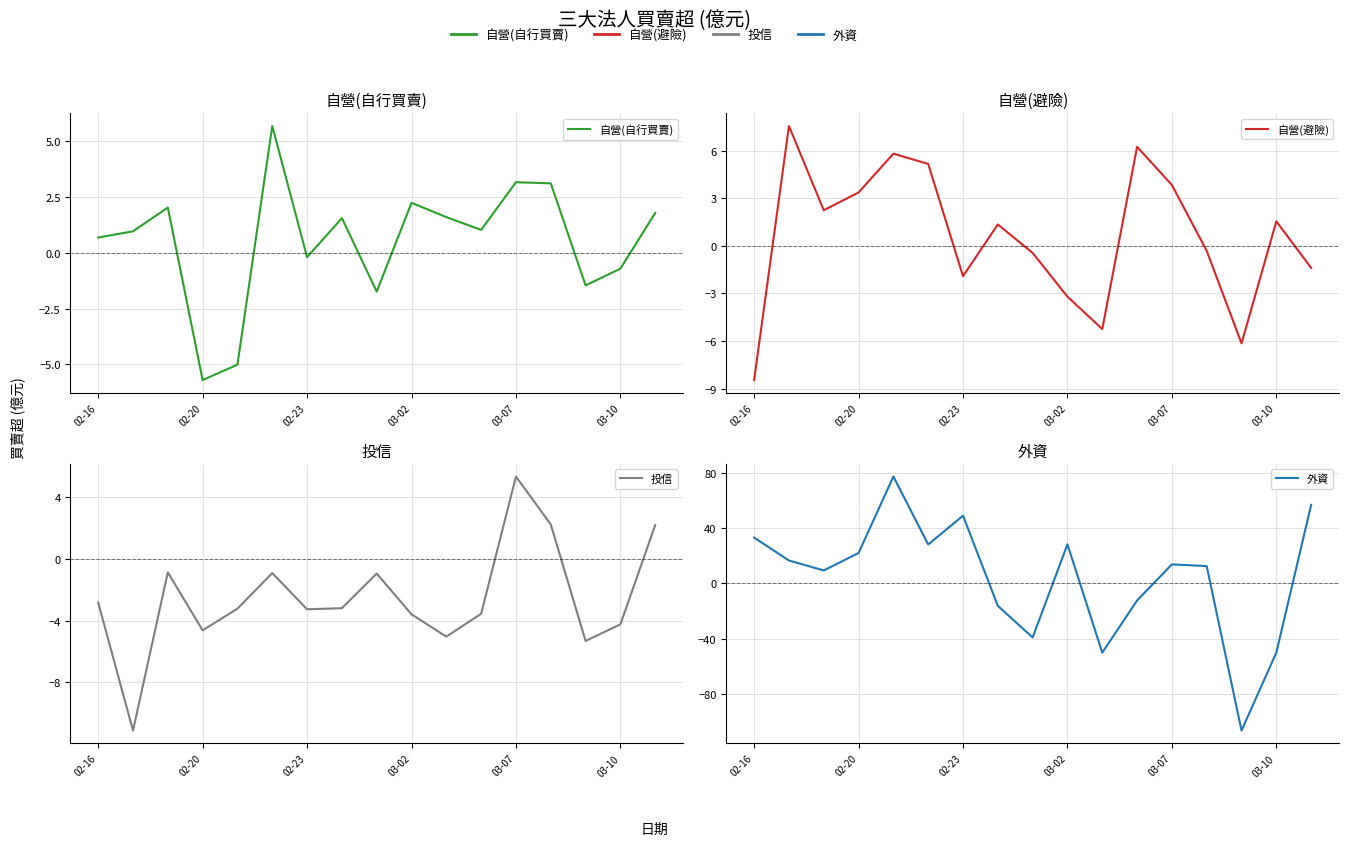

What is the difference between the second highest and minimum values in the 投信 series?

13.4